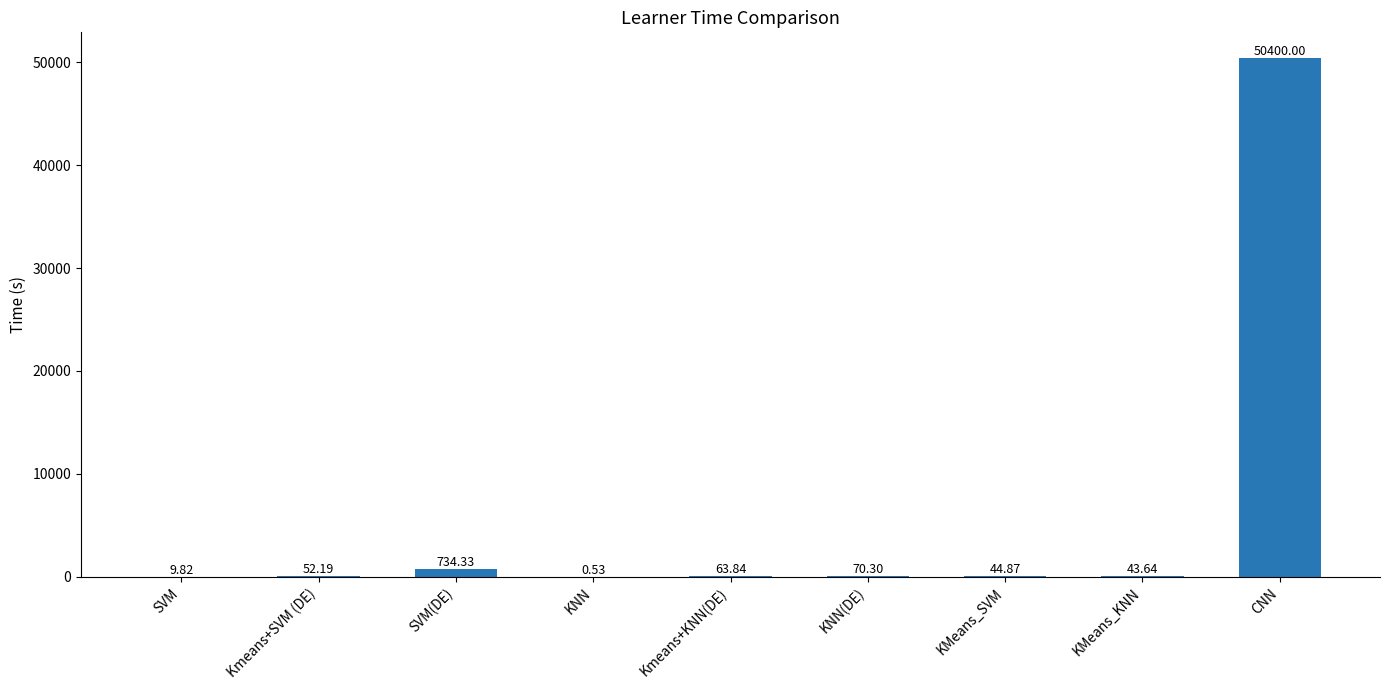

Where does the data first go above 52?

Kmeans+SVM (DE)